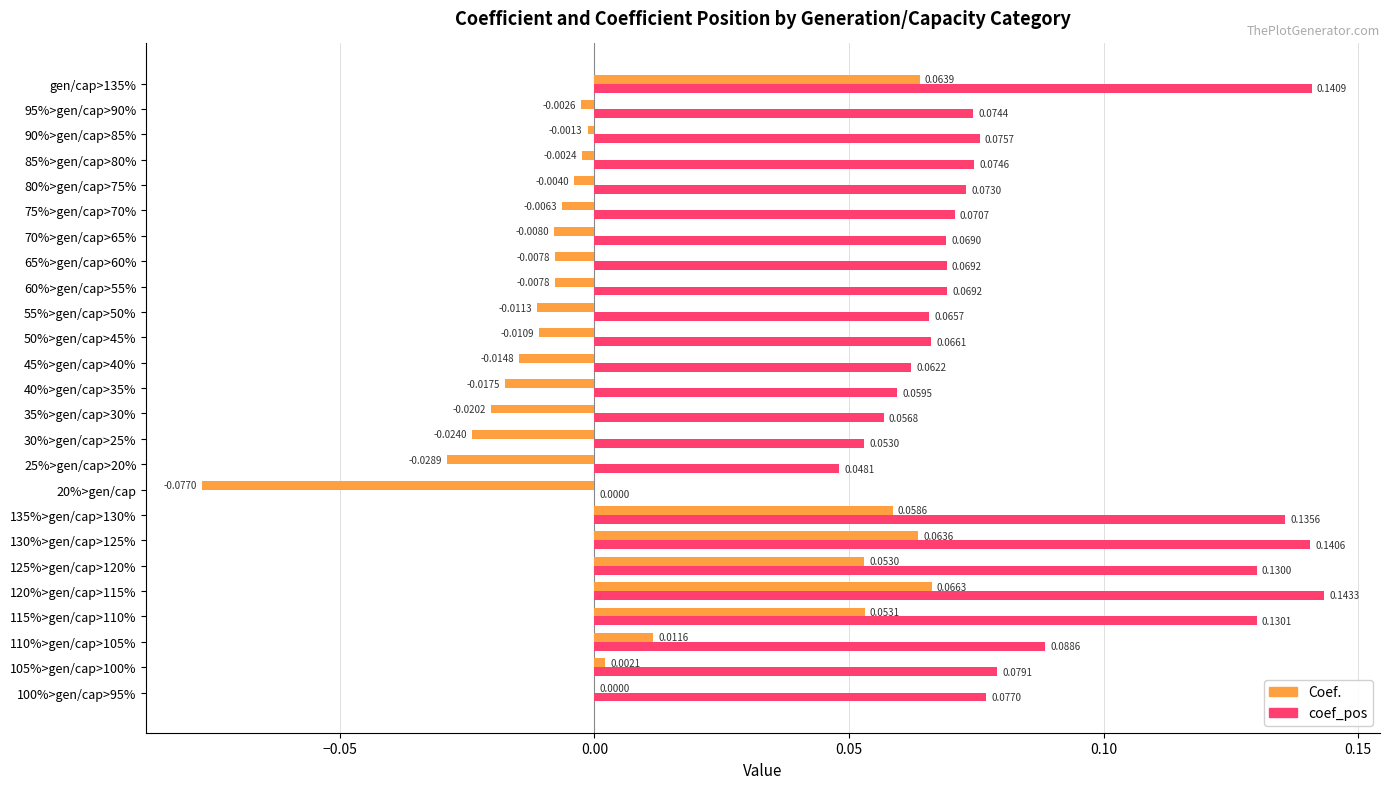

At which category is the sum across all series the highest?

120%>gen/cap>115%